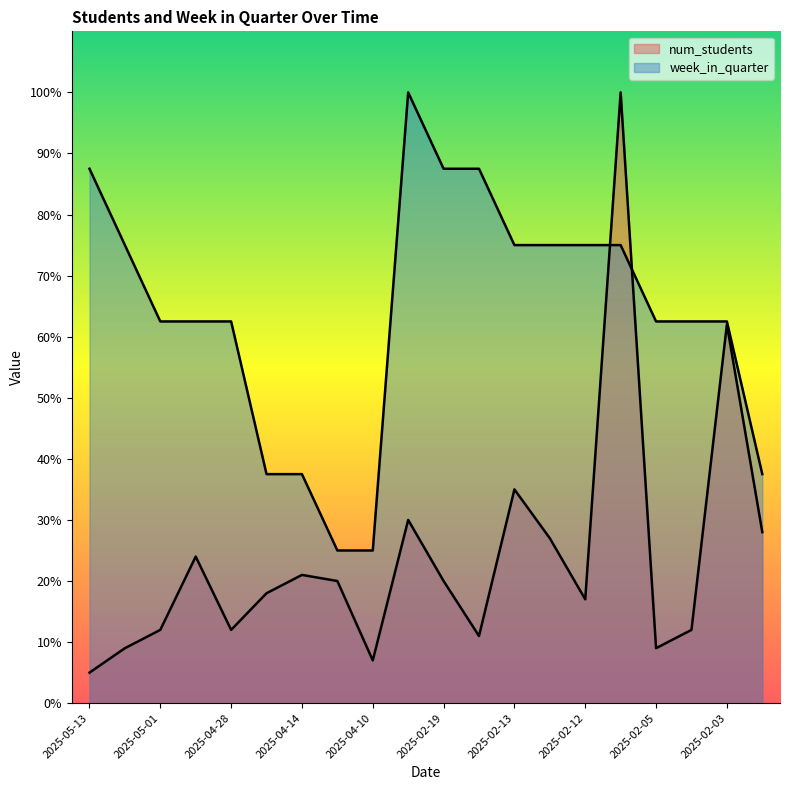

Where do week_in_quarter and num_students first cross each other?

2025-02-12 and 2025-02-11